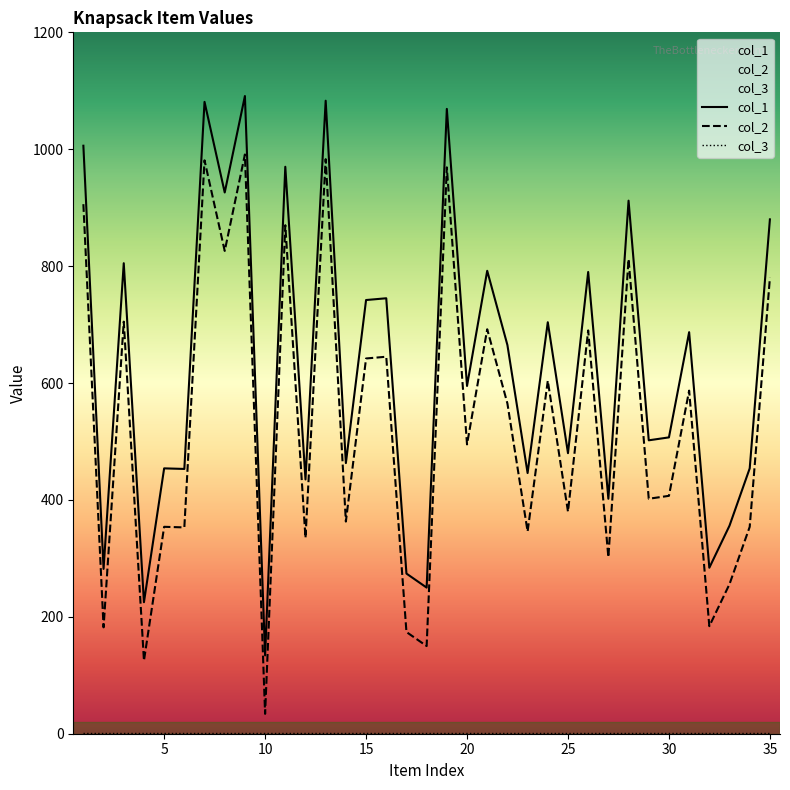

What is the difference between the second highest and minimum values in the col_1 series?

949